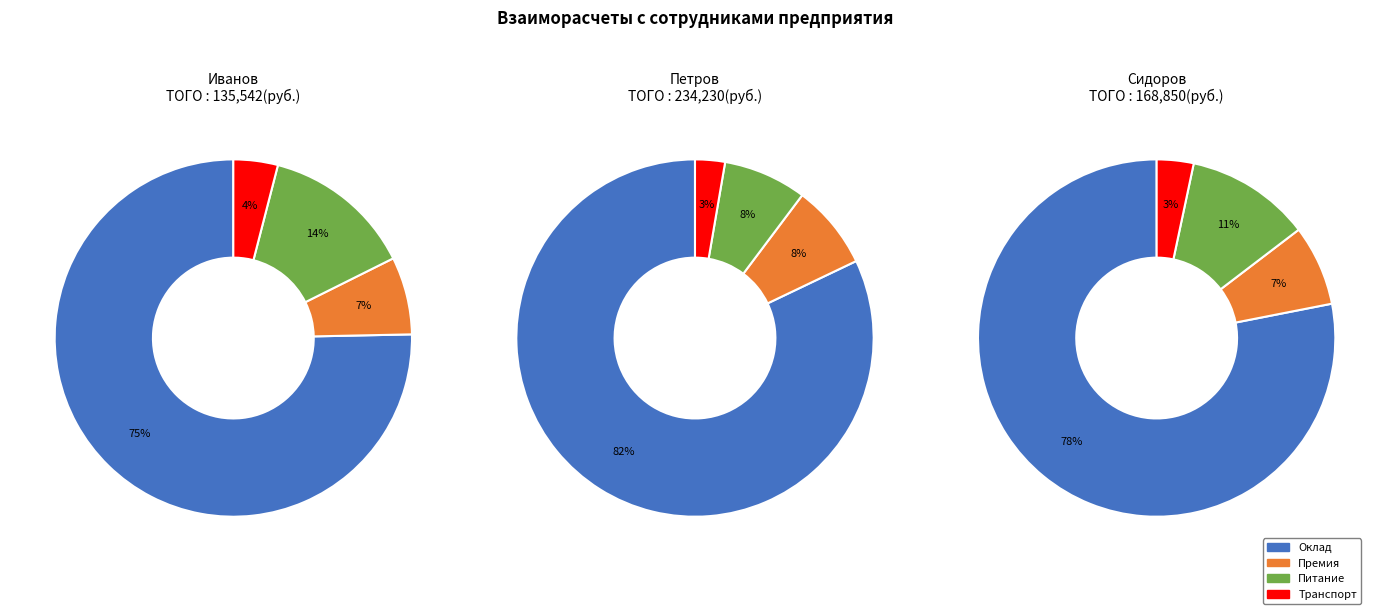

Combined, what portion of the pie is Питание and Транспорт?

17.6%